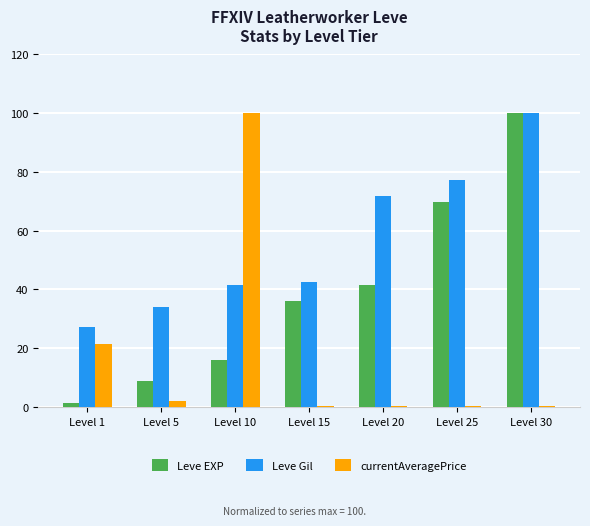

At which label is Leve EXP closest to 50?

Level 20